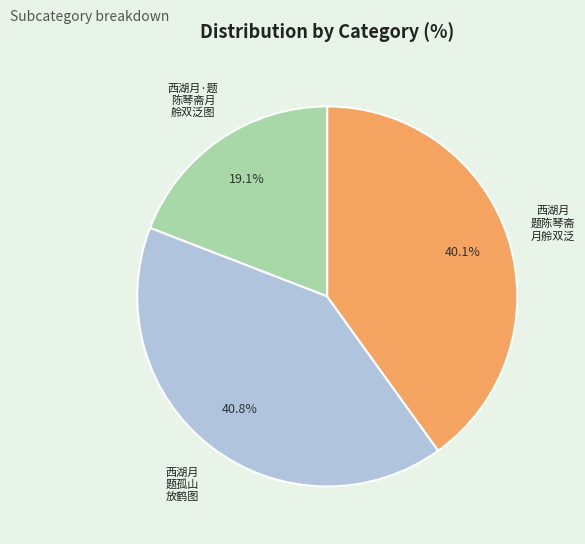

Combined, what portion of the pie is 西湖月 题孤山 放鹤图 and 西湖月 题陈琴斋 月舲双泛?

80.9%